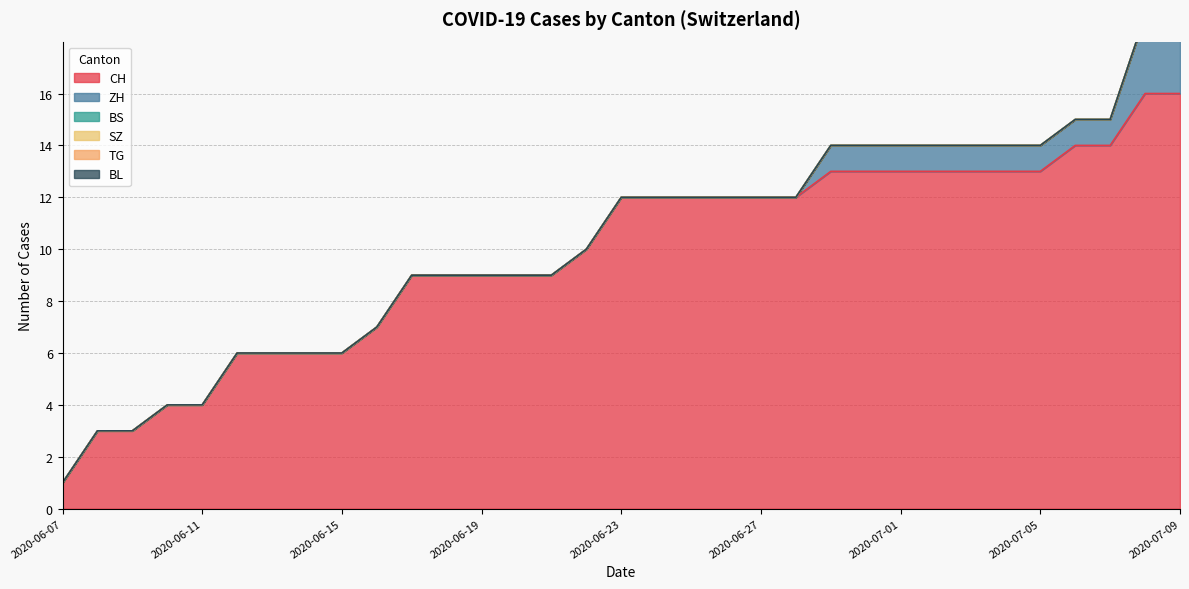

List the series in order of their peak value, highest first.

CH, ZH, BS, SZ, TG, BL